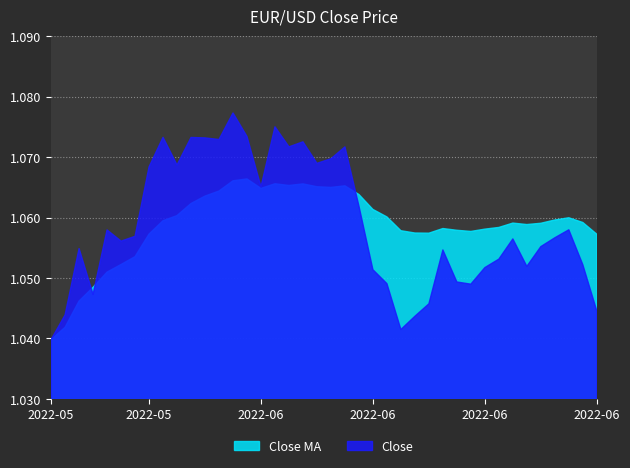

Between 2022-06-06 and 2022-06-02, which is larger?

2022-06-02